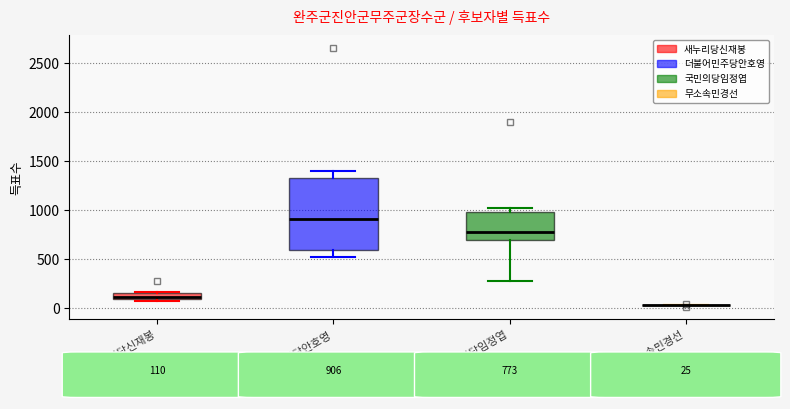

Comparing the boxes themselves (not the whiskers), which one is the tallest?

더불어민주당안호영